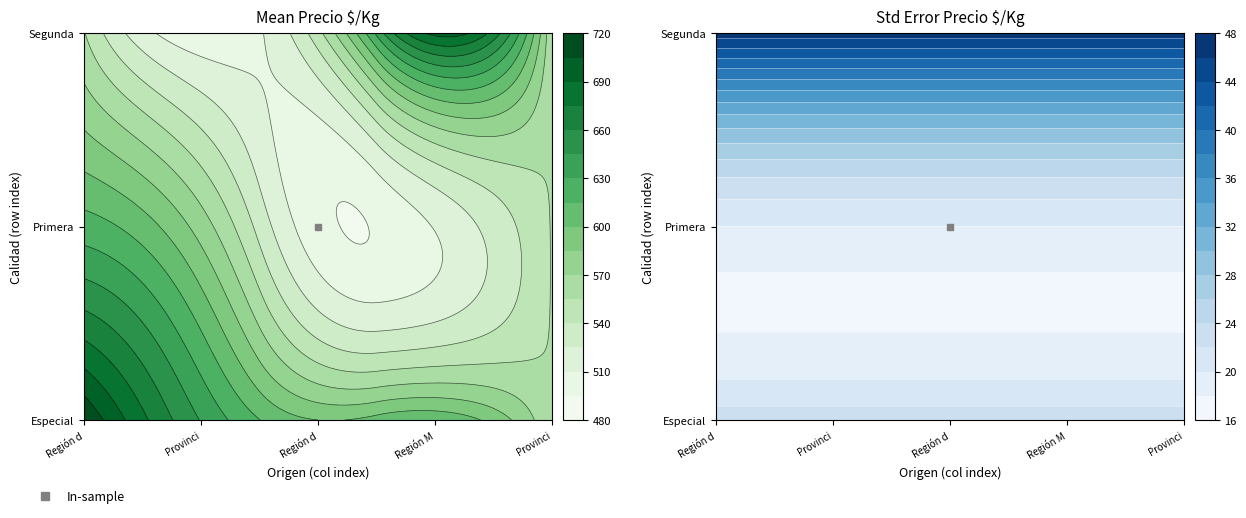

At which label does Segunda reach its peak?

Región Metropolitana